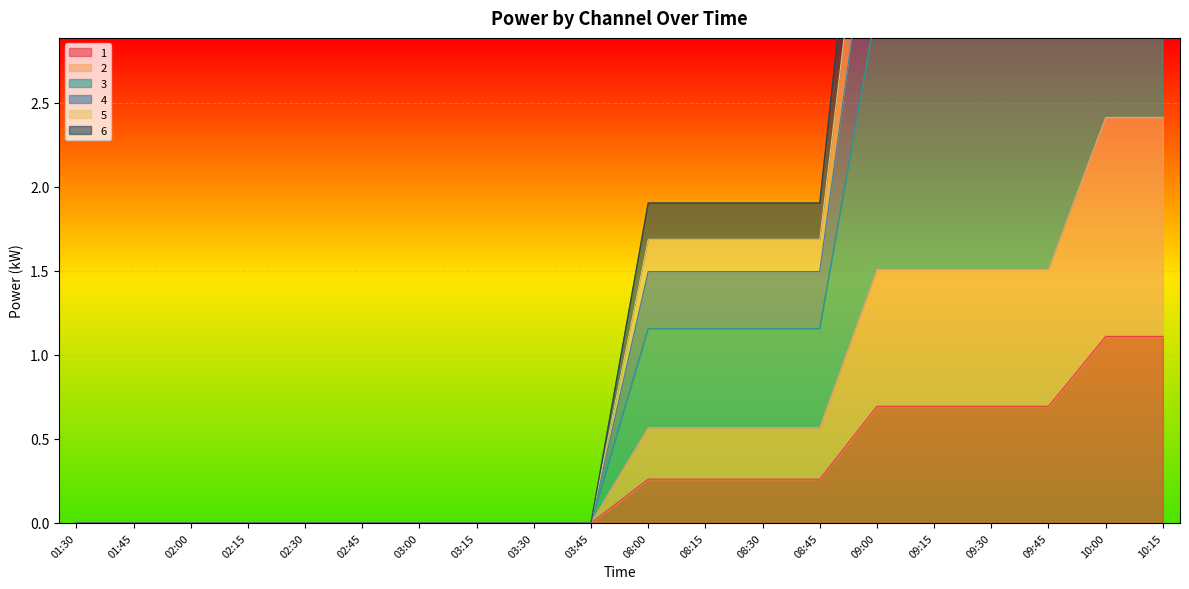

What are all the series names shown in the legend?

1, 2, 3, 4, 5, 6